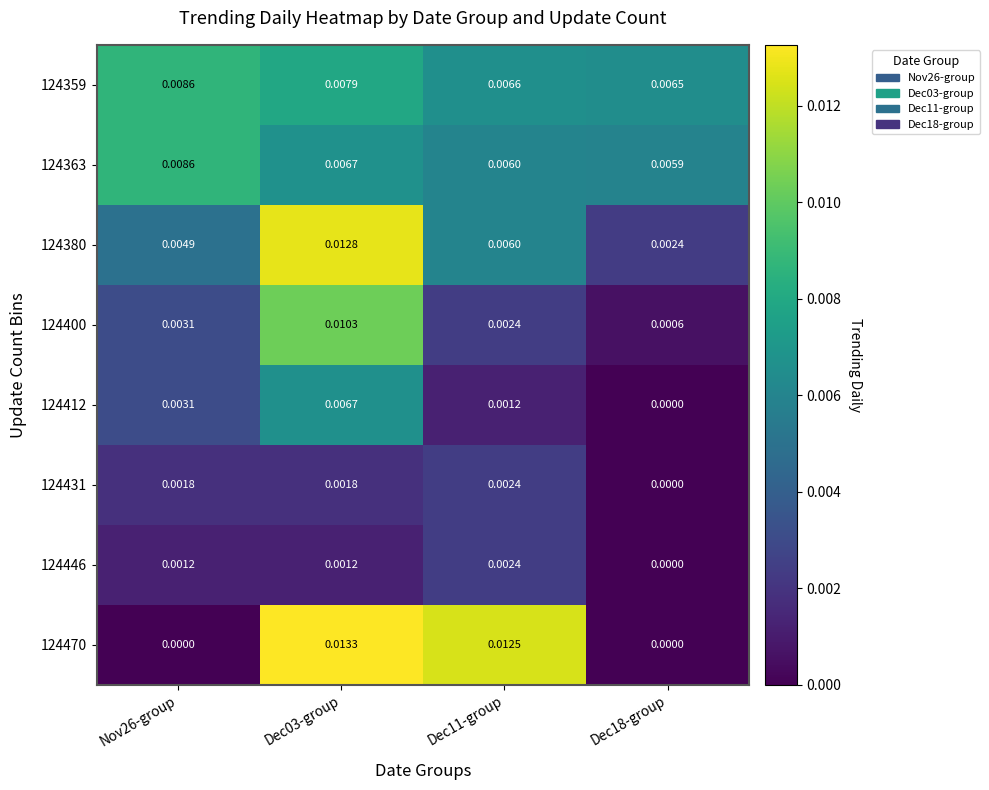

Which series has the largest total across all categories?

124359